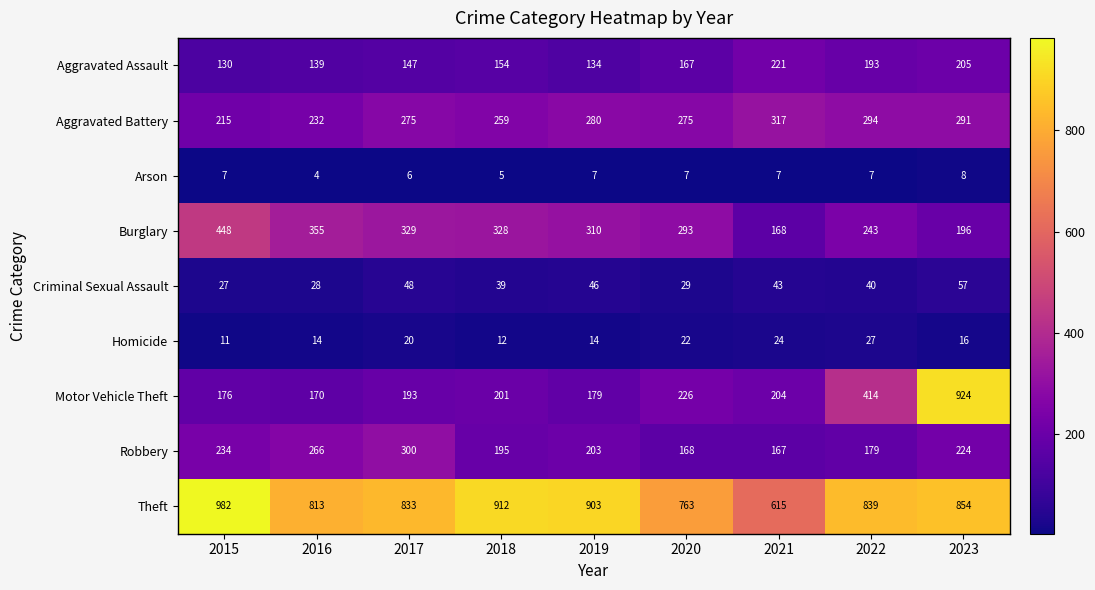

Which series has the largest range (max minus min)?

Motor Vehicle Theft